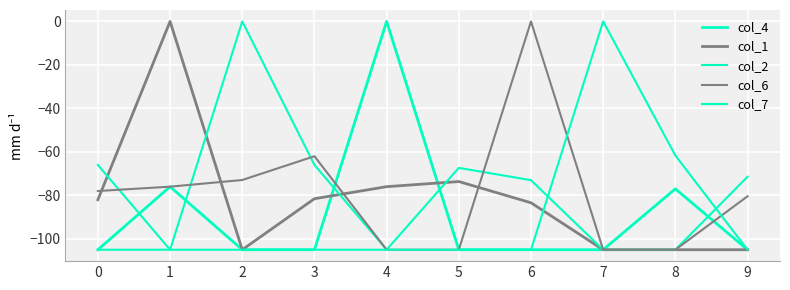

What is the difference between the maximum and minimum values in the col_4 series?

105.0